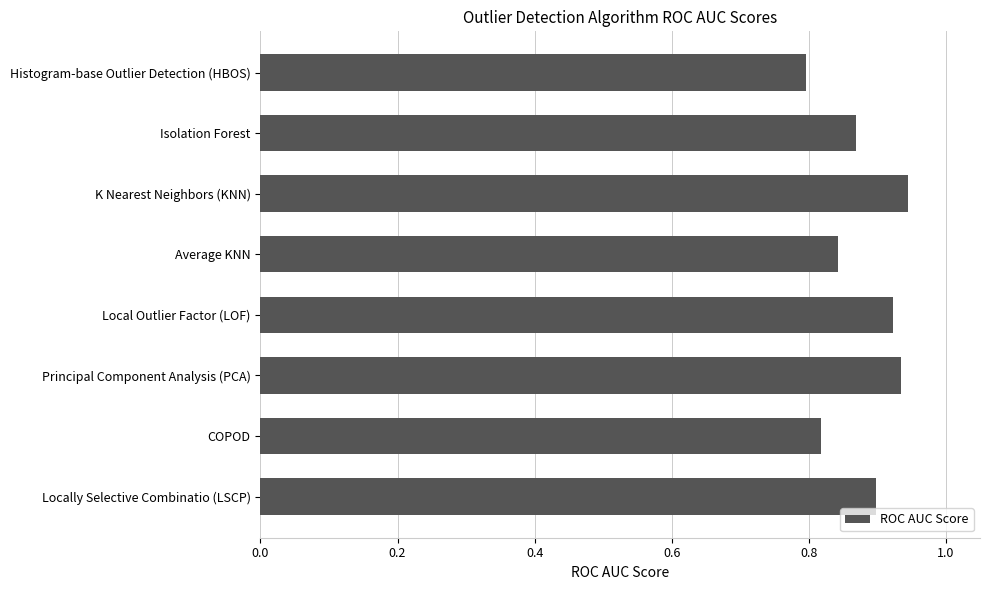

Rank the categories by value from highest to lowest.

K Nearest Neighbors (KNN), Principal Component Analysis (PCA), Local Outlier Factor (LOF), Locally Selective Combinatio (LSCP), Isolation Forest, Average KNN, COPOD, Histogram-base Outlier Detection (HBOS)